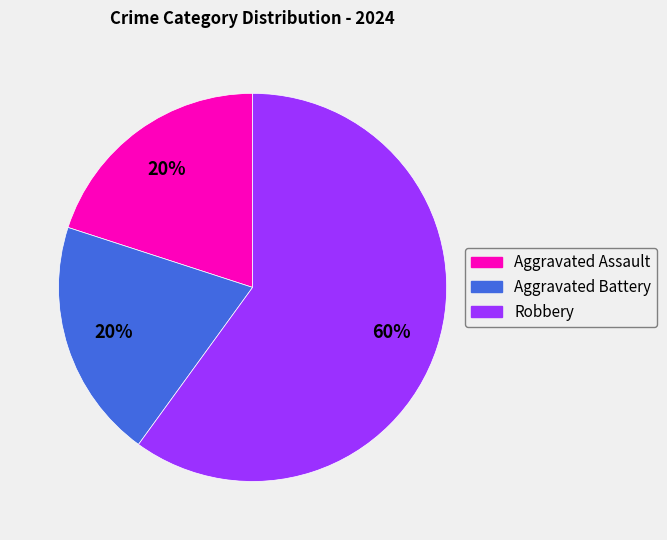

What percentage is the Aggravated Battery slice, to the nearest percent?

20%